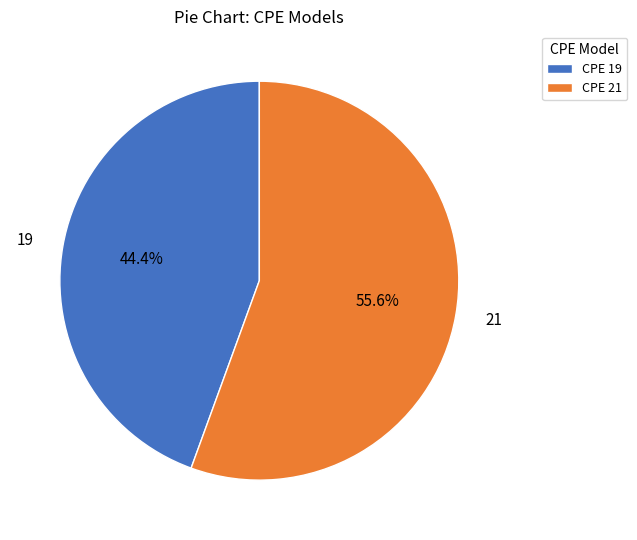

To the nearest percent, what is the difference between the largest and smallest slice percentages?

11%